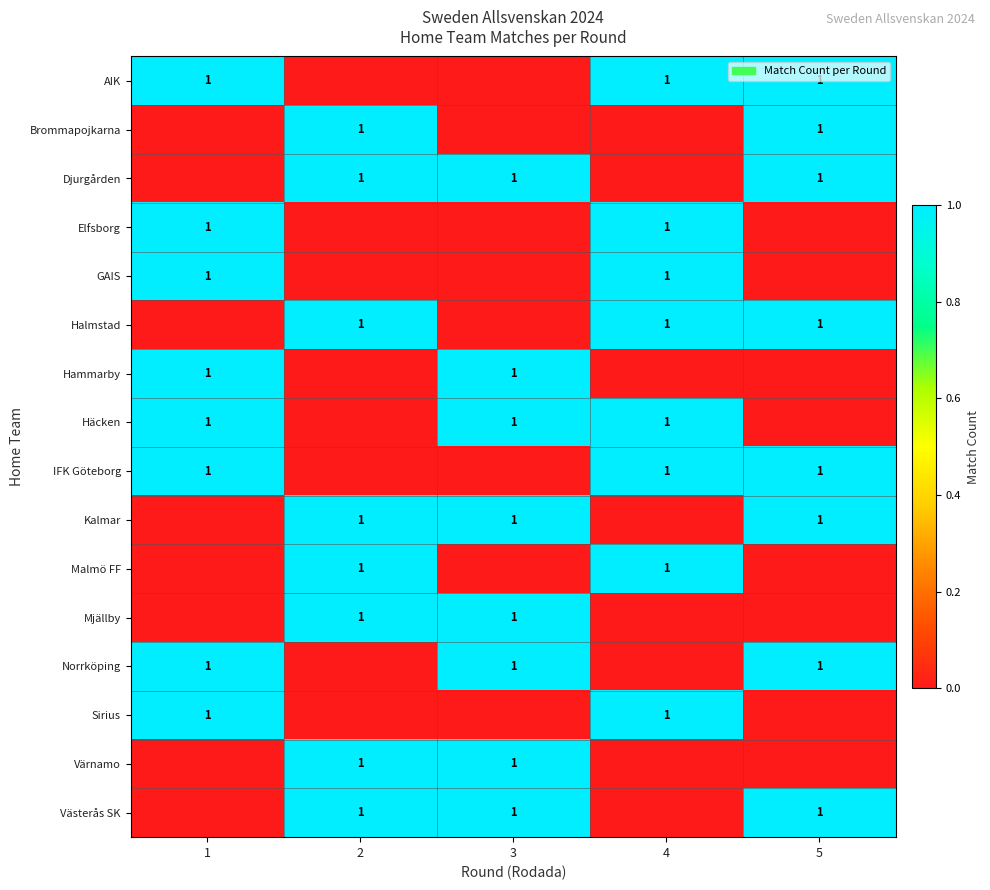

True or false: Häcken has a value of 1 at 4.

True